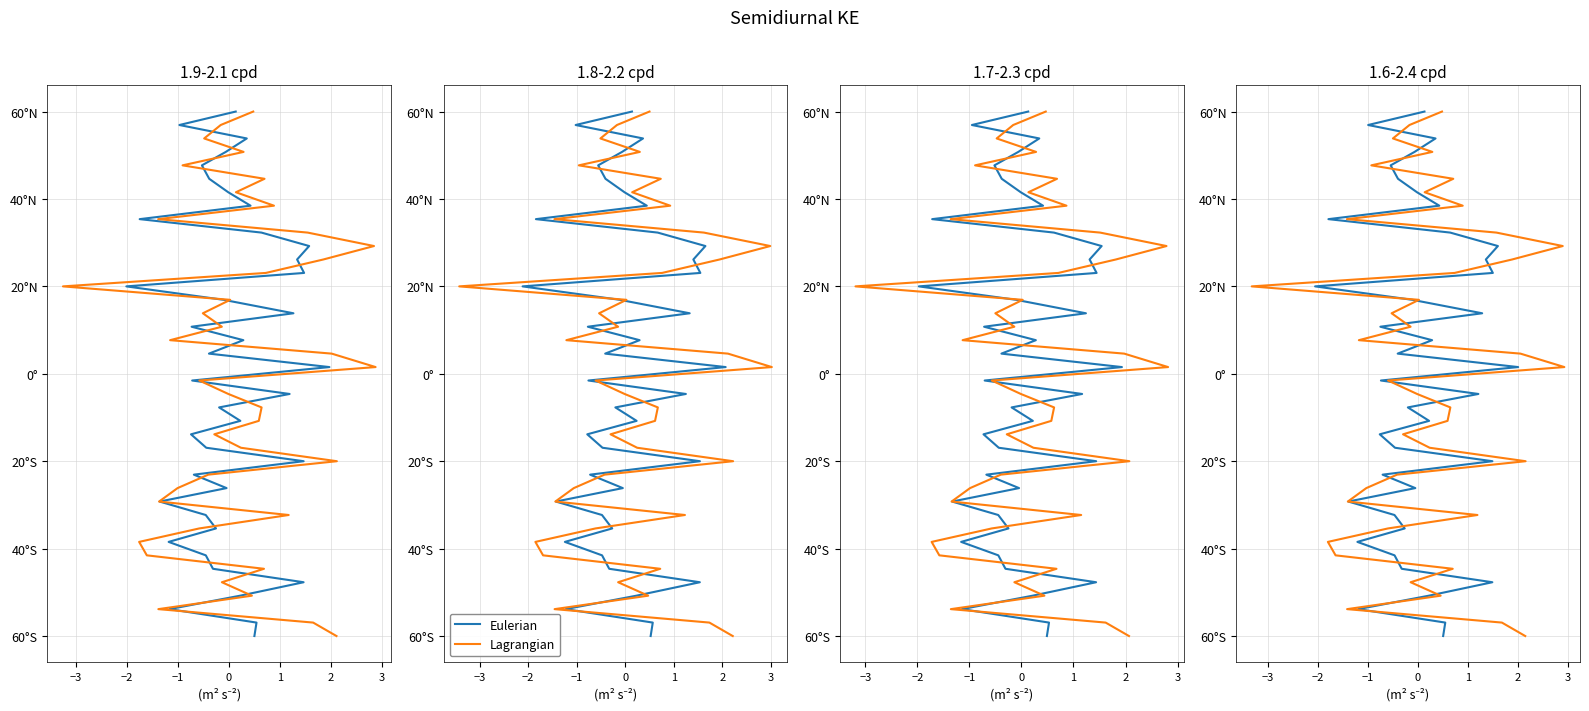

How many series are shown in this chart?

2